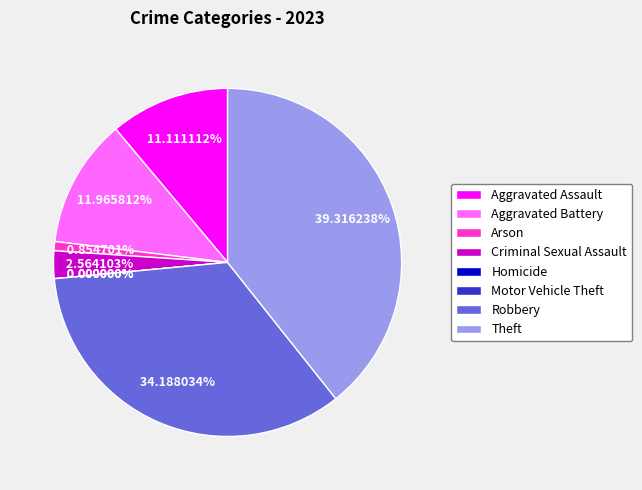

The Arson slice represents 1% of the pie. True or false?

True